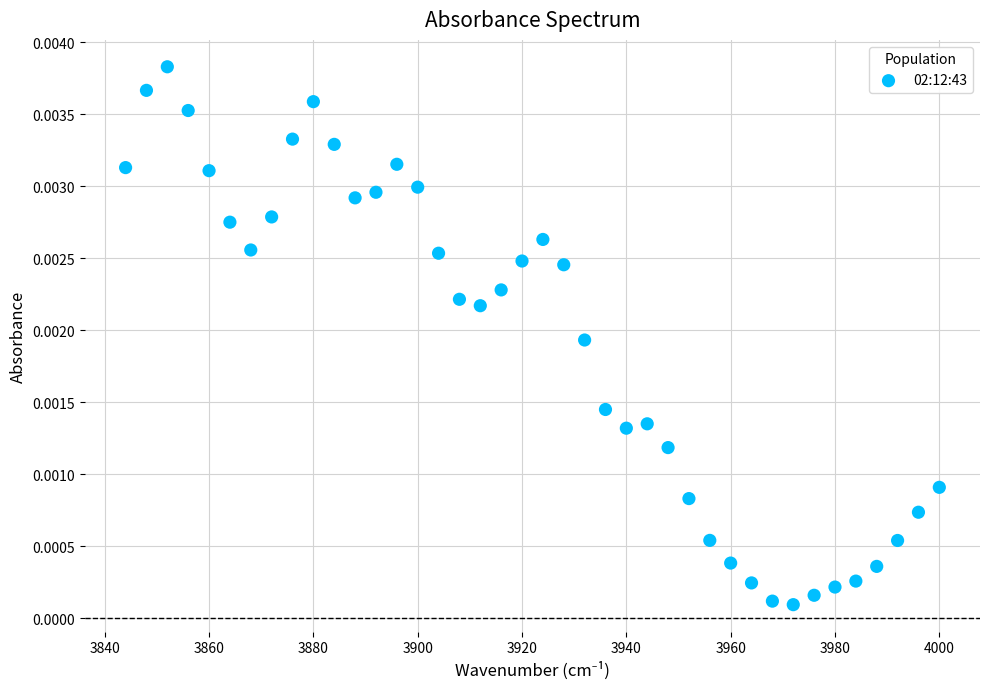

What is the range of X values (max minus min)?

156.0